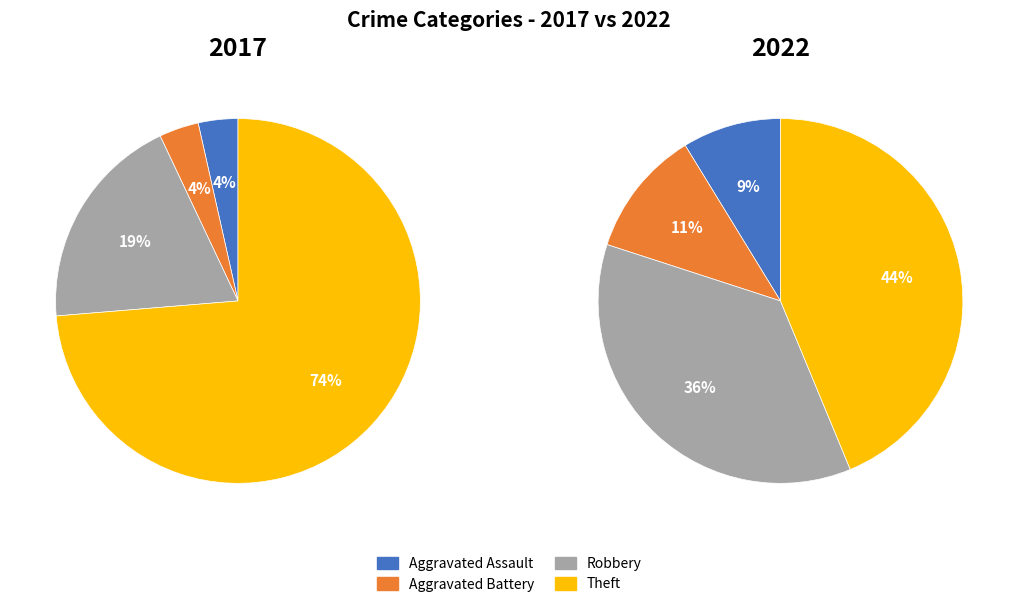

What percentage is NOT represented by 3?

26.3%